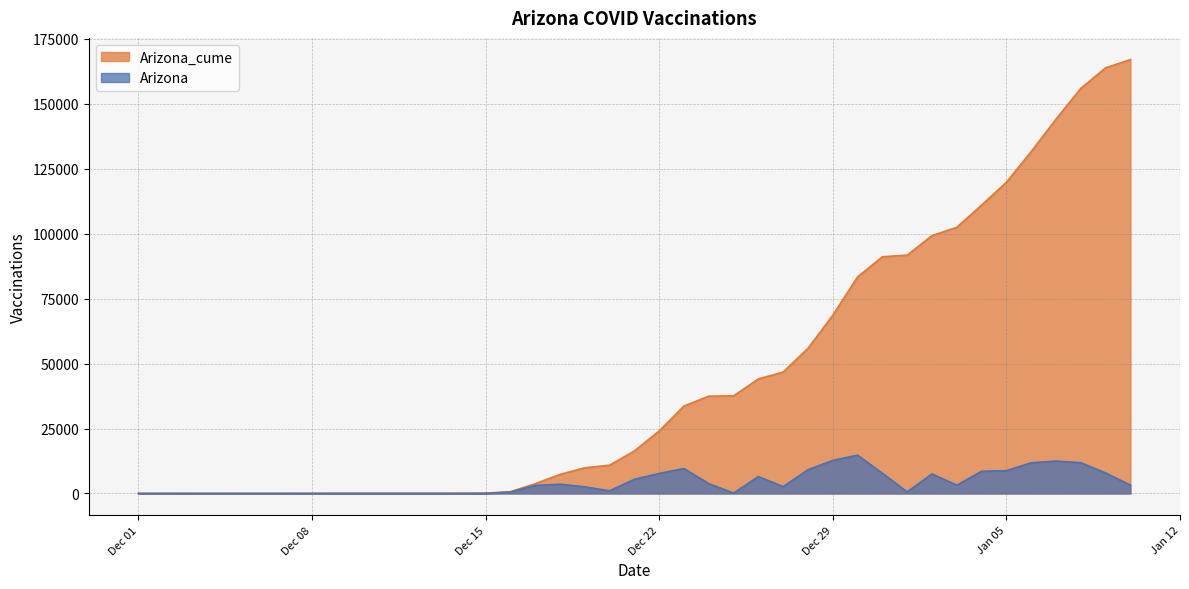

At 2020-12-24, list the series in order from smallest to largest.

Arizona, Arizona_cume